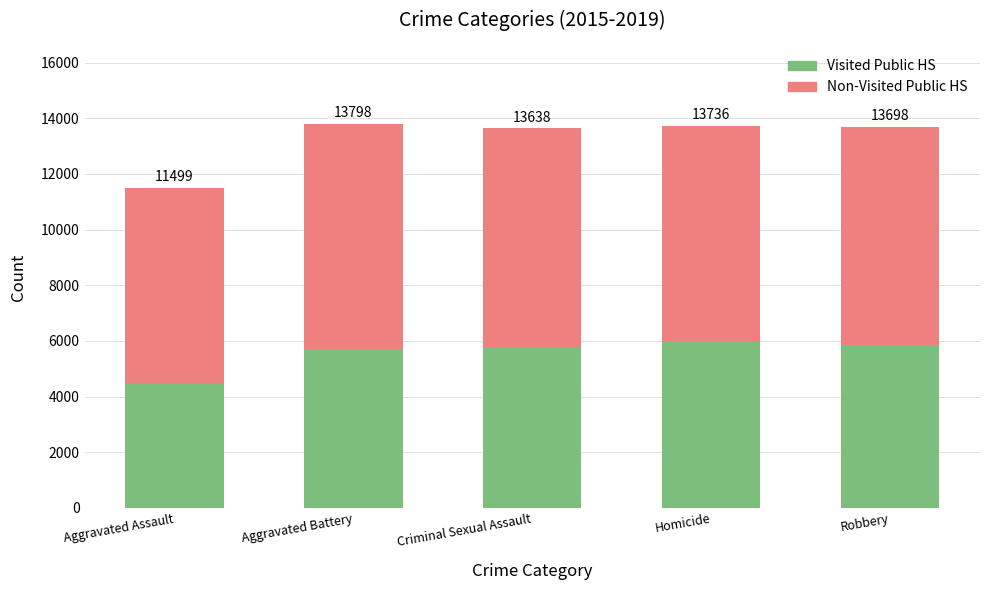

How many bars are there in total?

5